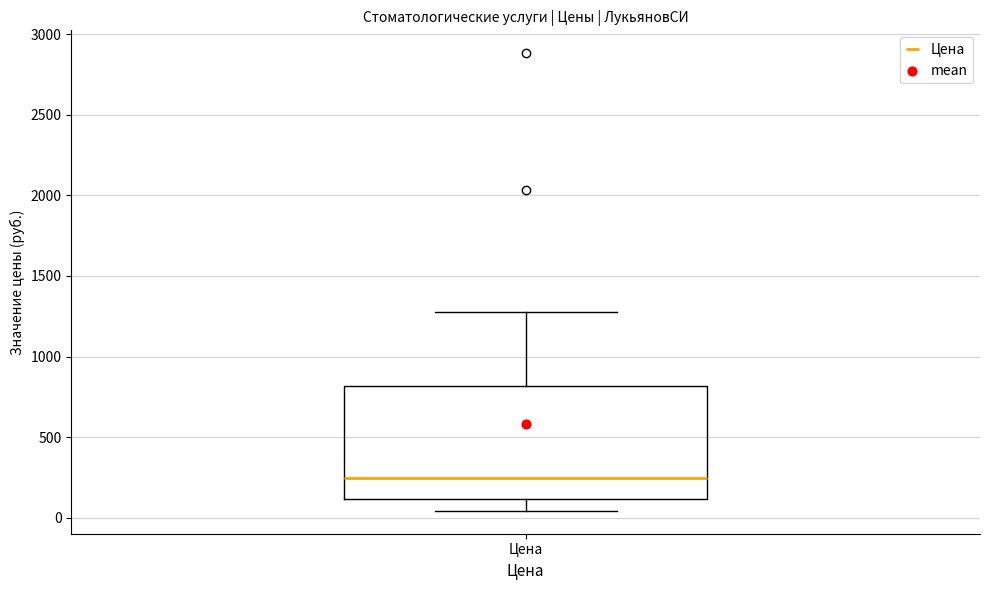

Where does the median line of the box for Цена sit on the y-axis? The values are not printed on the chart, so give them approximately, as read against the axis.

250